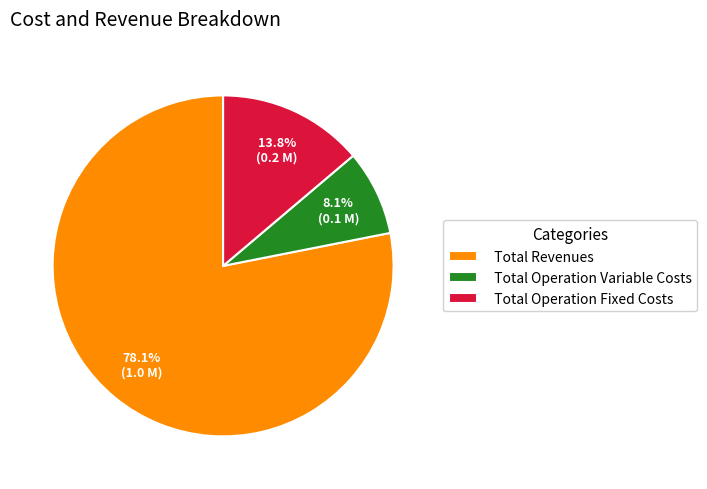

Rank the categories by value from lowest to highest.

Total Operation Variable Costs, Total Operation Fixed Costs, Total Revenues